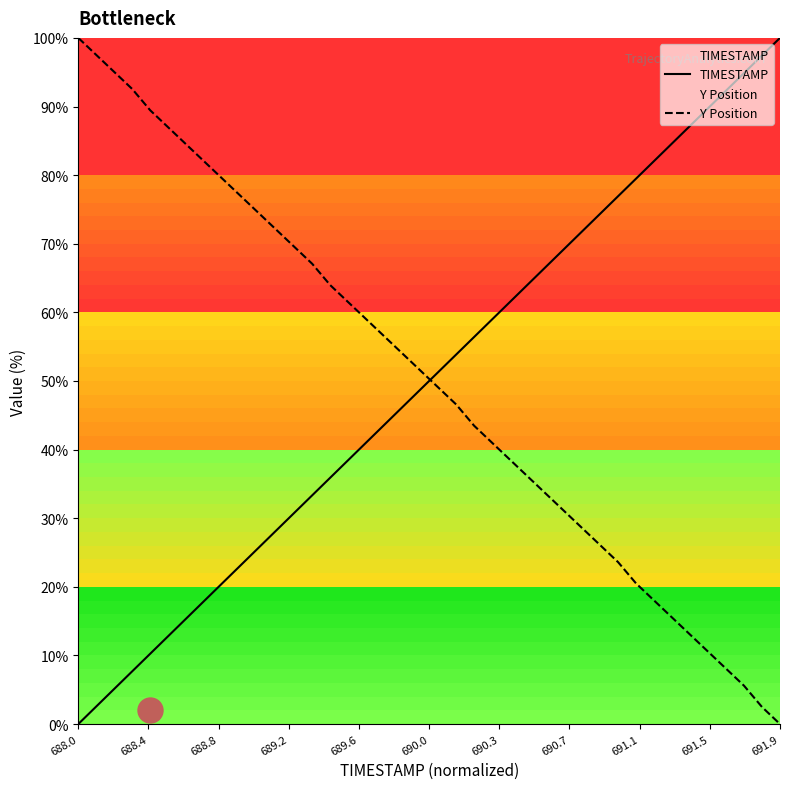

What is the maximum value shown in the chart?

100.0